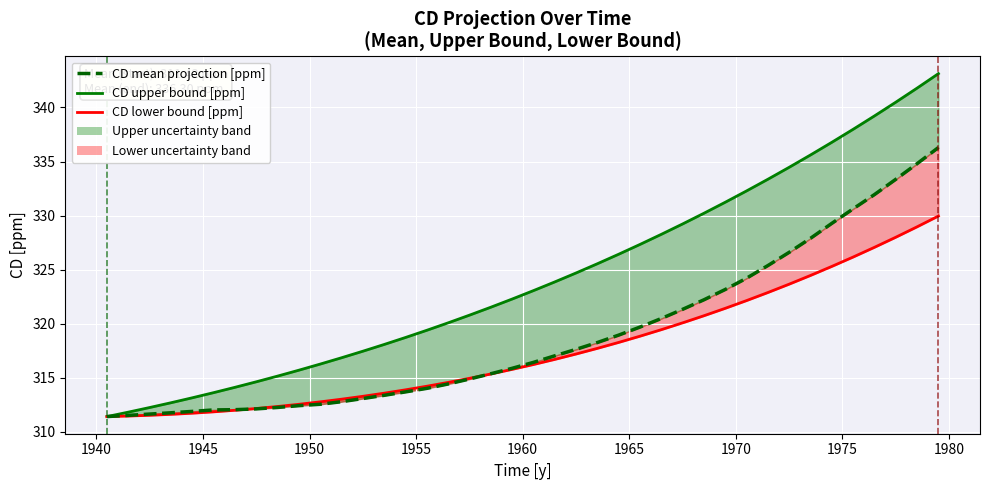

True or false: CD lower bound [ppm] has more than 0 points higher than both neighbors.

False